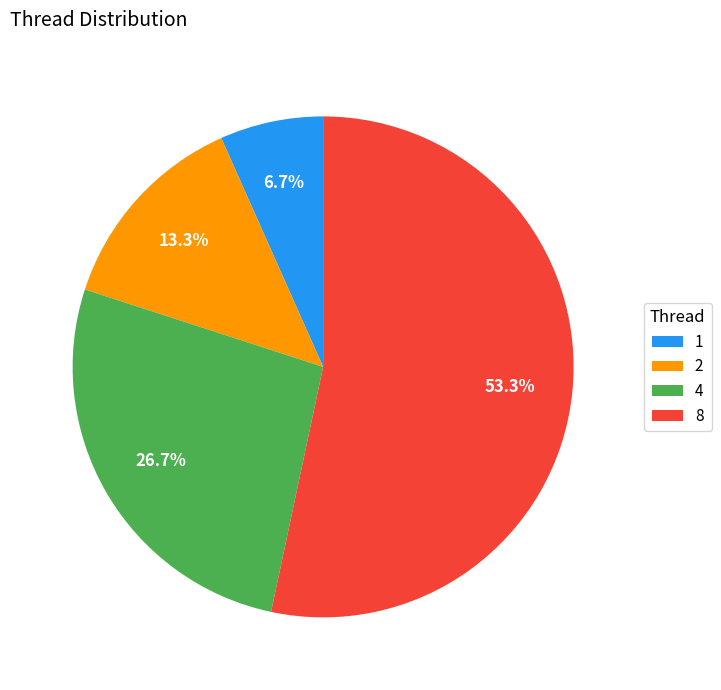

To the nearest percent, what percentage of the pie is 4?

27%